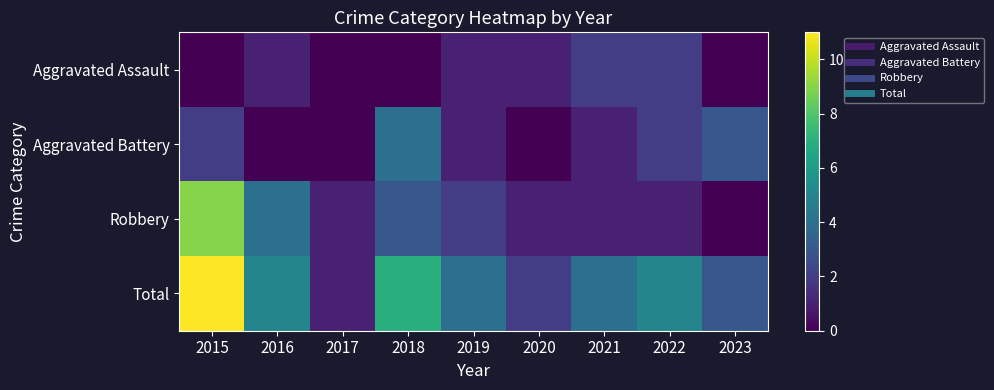

Reading left to right, what are all the values shown in this chart?

Aggravated Assault: 2015=0	2016=1	2017=0	2018=0	2019=1	2020=1	2021=2	2022=2	2023=0
Aggravated Battery: 2015=2	2016=0	2017=0	2018=4	2019=1	2020=0	2021=1	2022=2	2023=3
Robbery: 2015=9	2016=4	2017=1	2018=3	2019=2	2020=1	2021=1	2022=1	2023=0
Total: 2015=11	2016=5	2017=1	2018=7	2019=4	2020=2	2021=4	2022=5	2023=3